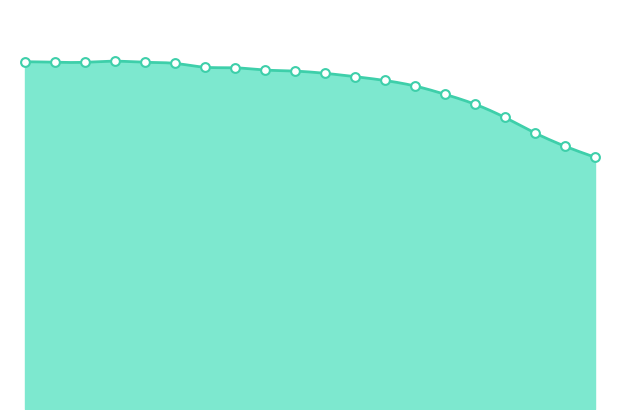

What is the ratio of the value at 0 to the value at 19?

1.4